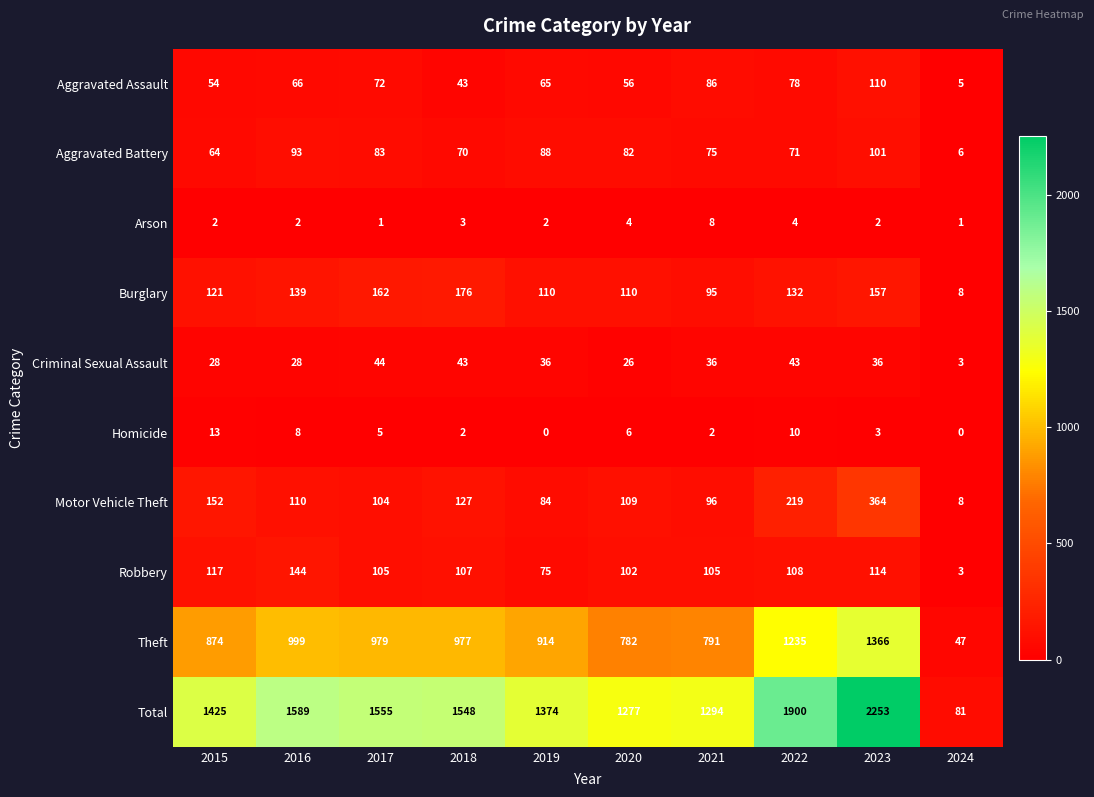

List the labels in order of Aggravated Assault value, largest first.

2023, 2021, 2022, 2017, 2016, 2019, 2020, 2015, 2018, 2024